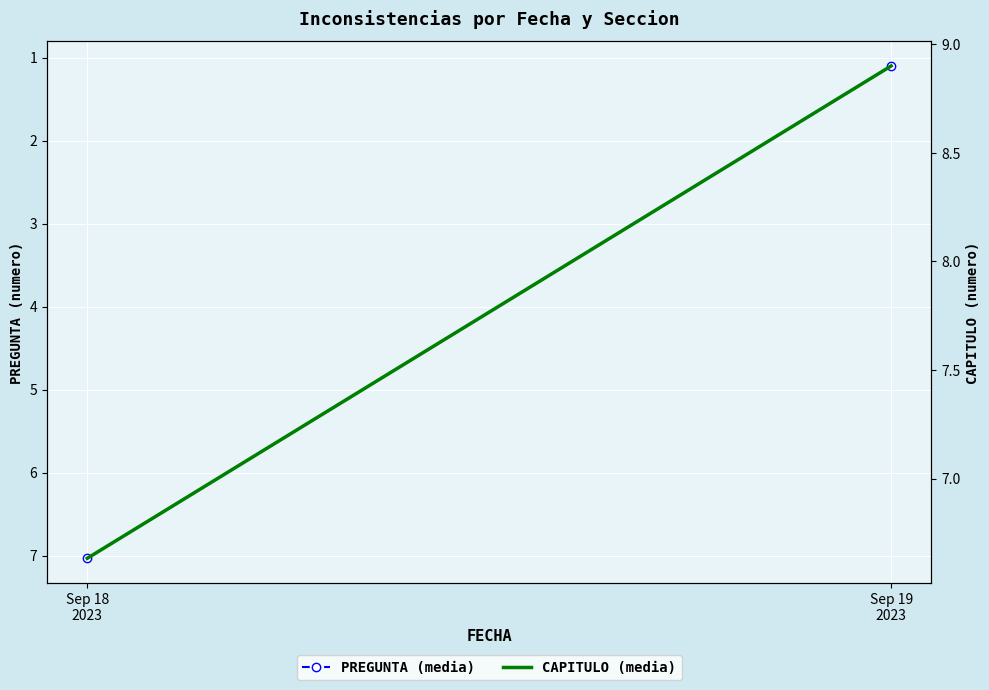

What are all the series names shown in the legend?

PREGUNTA (media), CAPITULO (media)